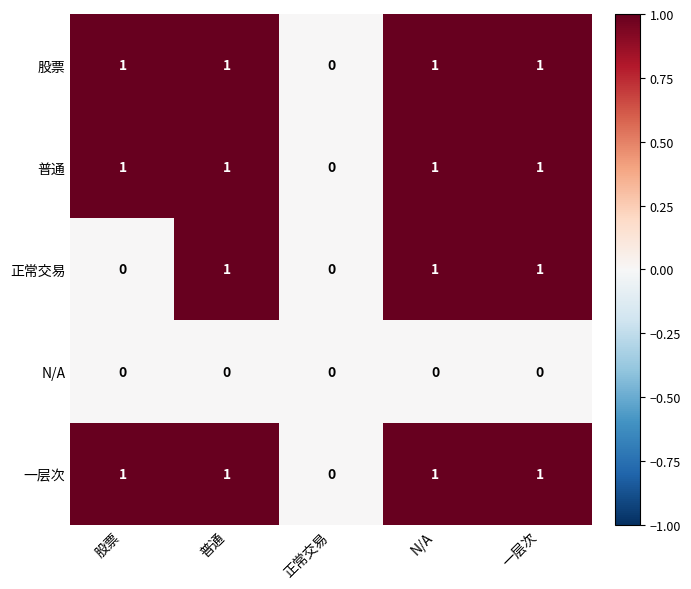

Which series changed the most between 股票 and 普通?

正常交易